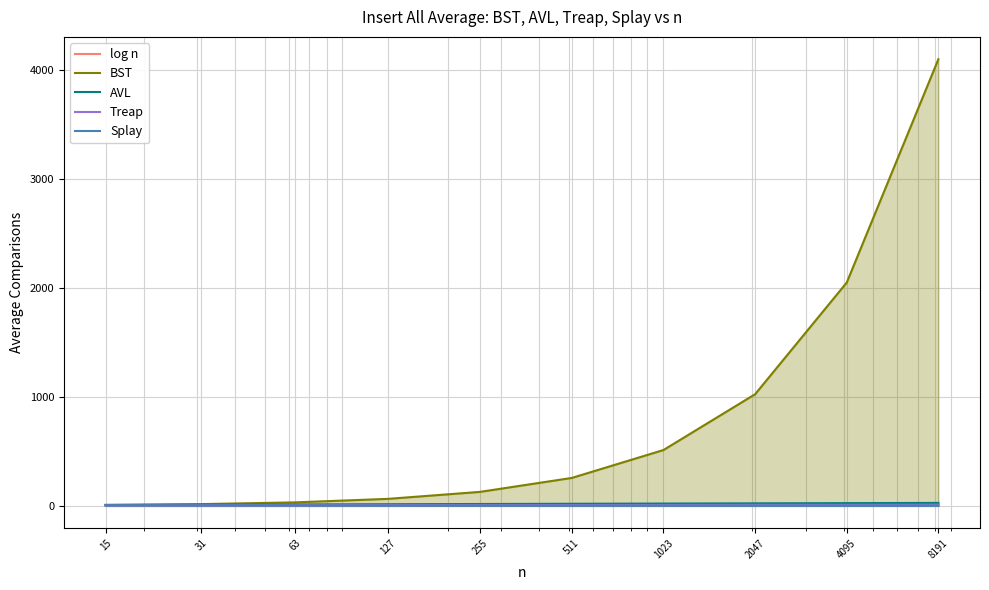

True or false: Treap and log n cross at least once.

False